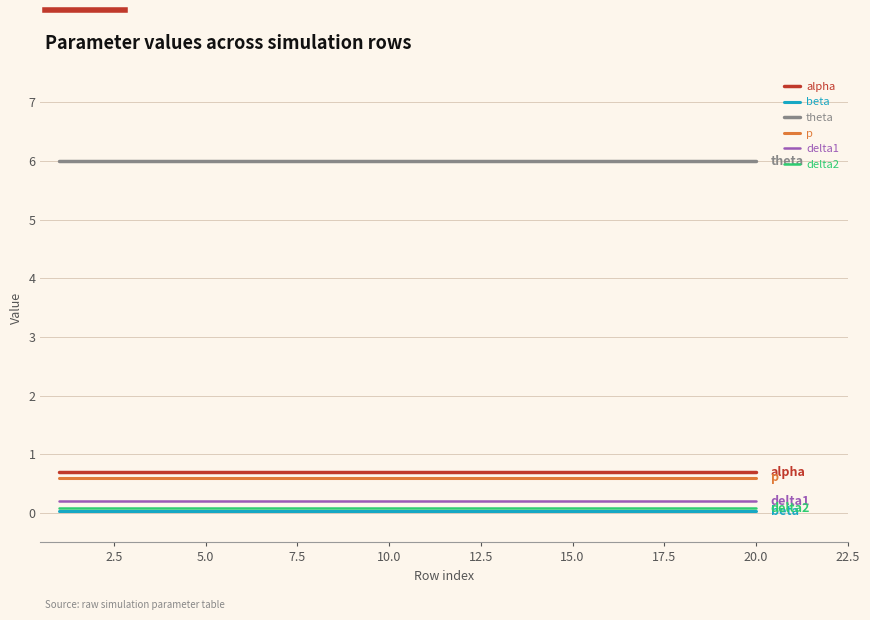

How many lines are shown in the chart?

6